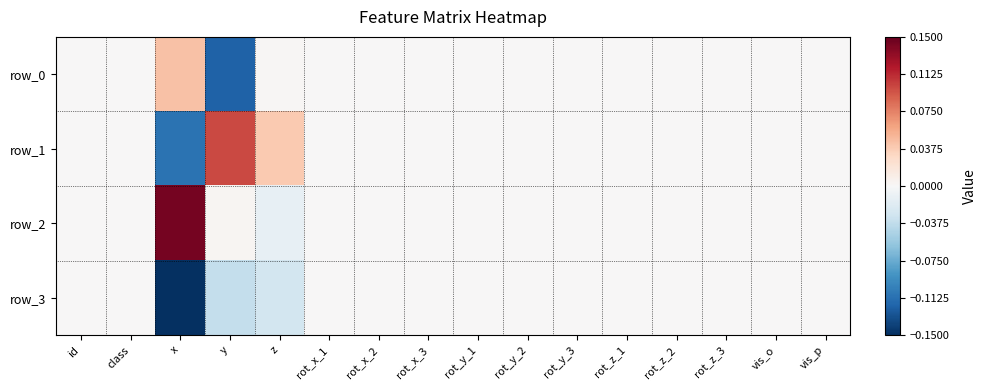

Rank the series by their maximum value, from highest to lowest.

row_2, row_1, row_0, row_3